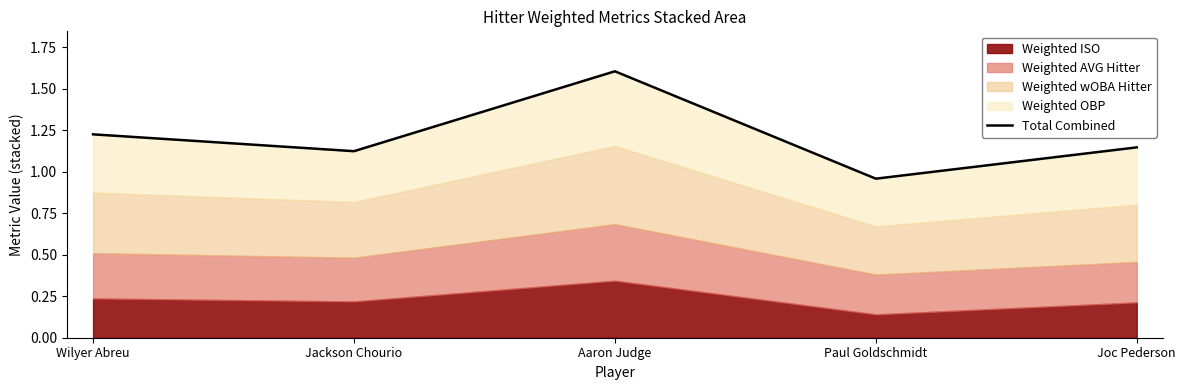

Count the number of categories in the chart.

5